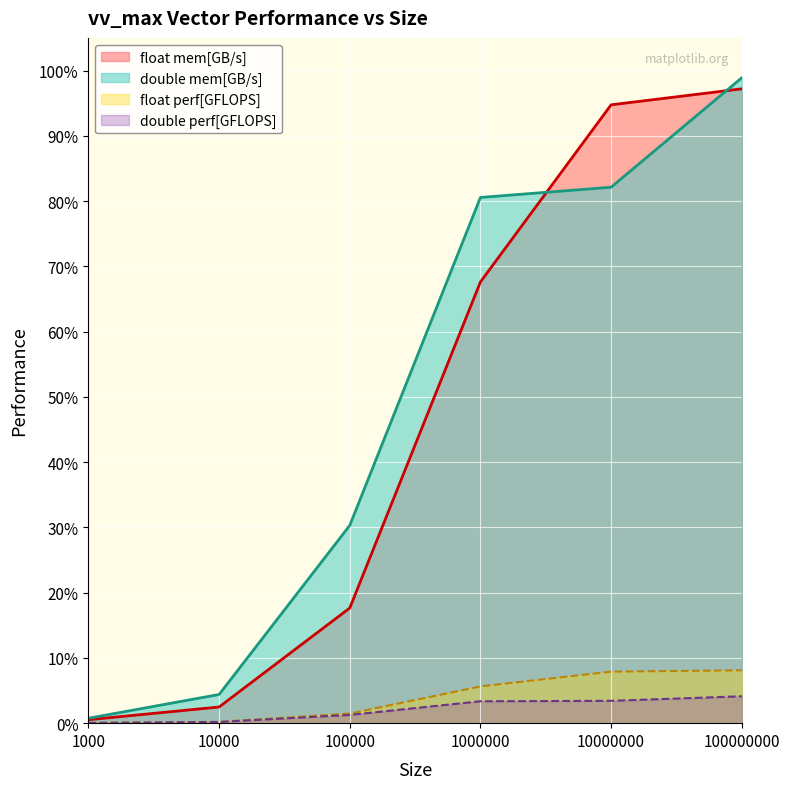

What is the difference between the maximum and minimum values in the float perf[GFLOPS] series?

8.1